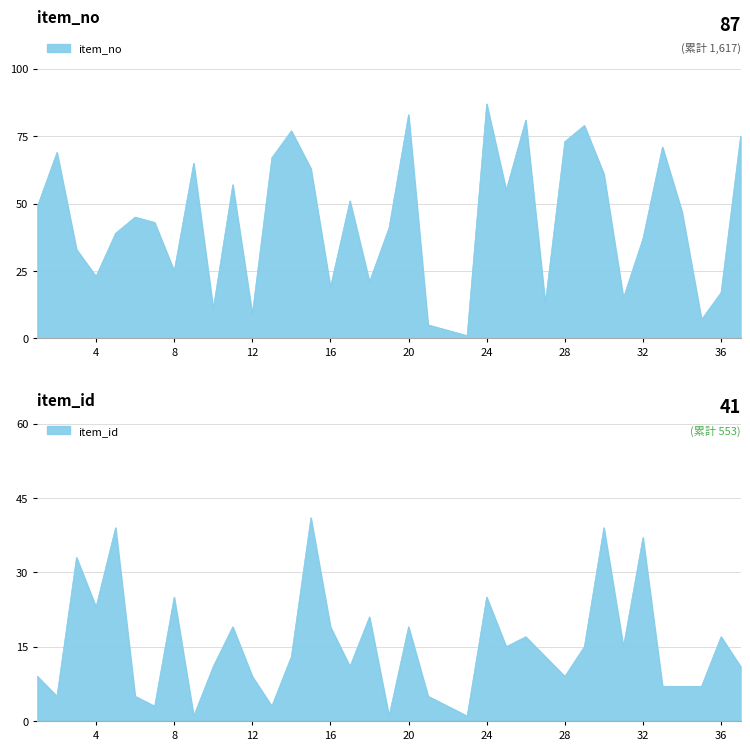

How many data points in item_id are less than 13?

18